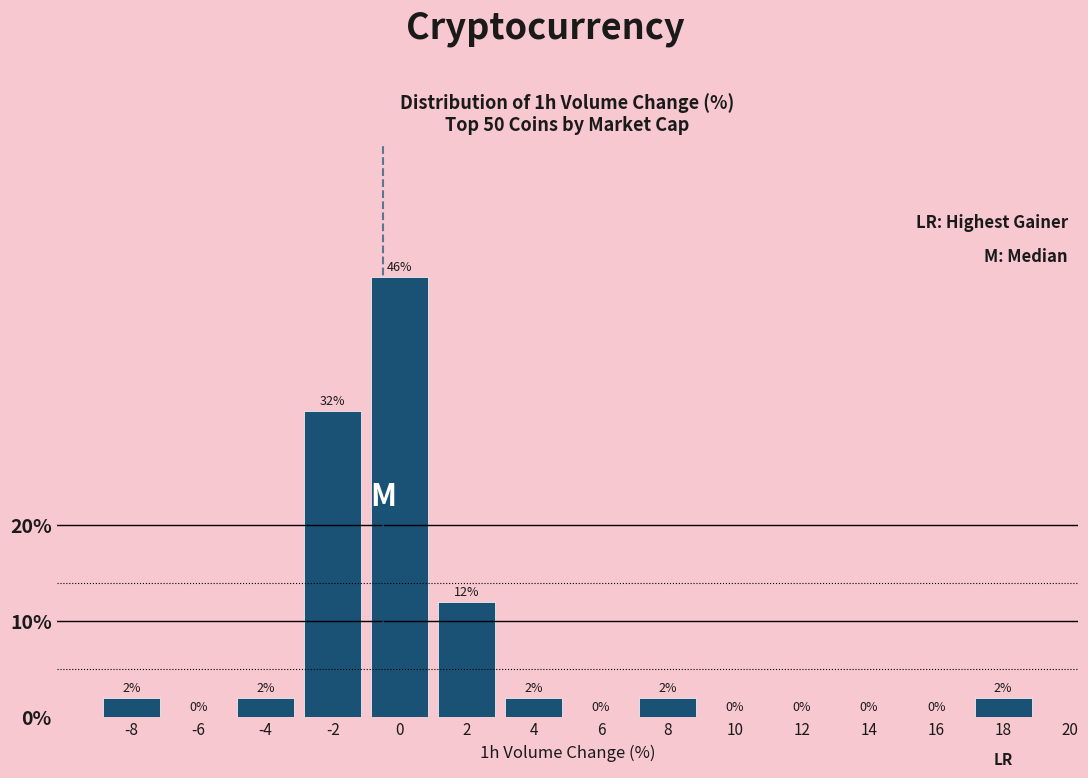

Reading left to right, what are all the values shown in this chart?

-8=2	-6=0	-4=2	-2=32	0=46	2=12	4=2	6=0	8=2	10=0	12=0	14=0	16=0	18=2